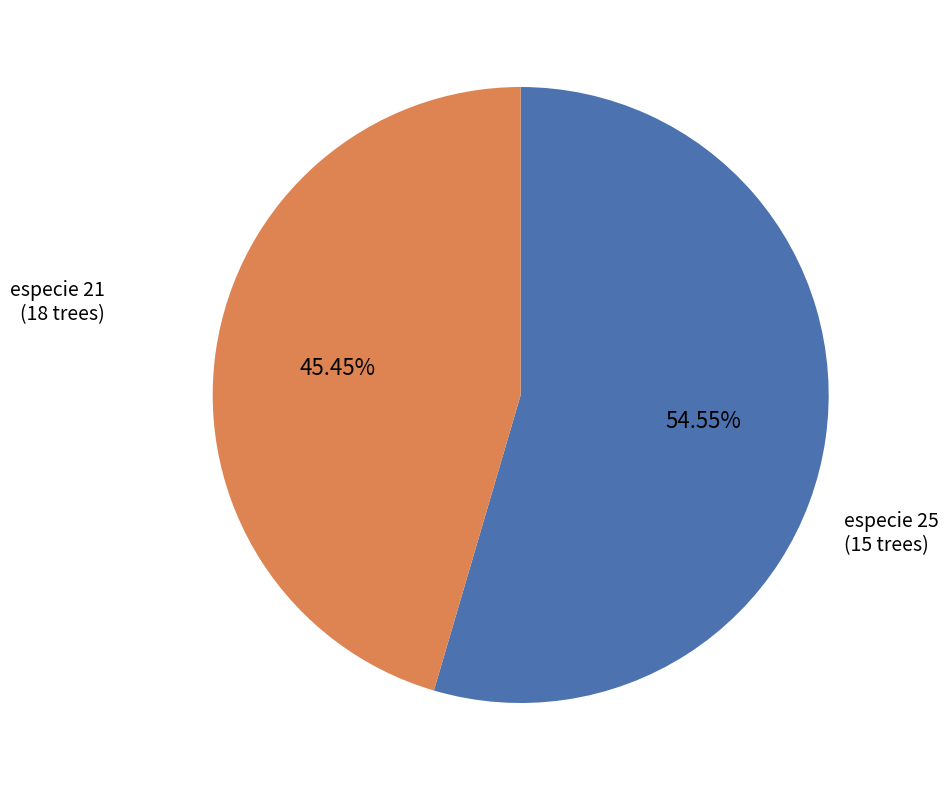

To the nearest percent, what is the difference between the largest and smallest slice percentages?

9%